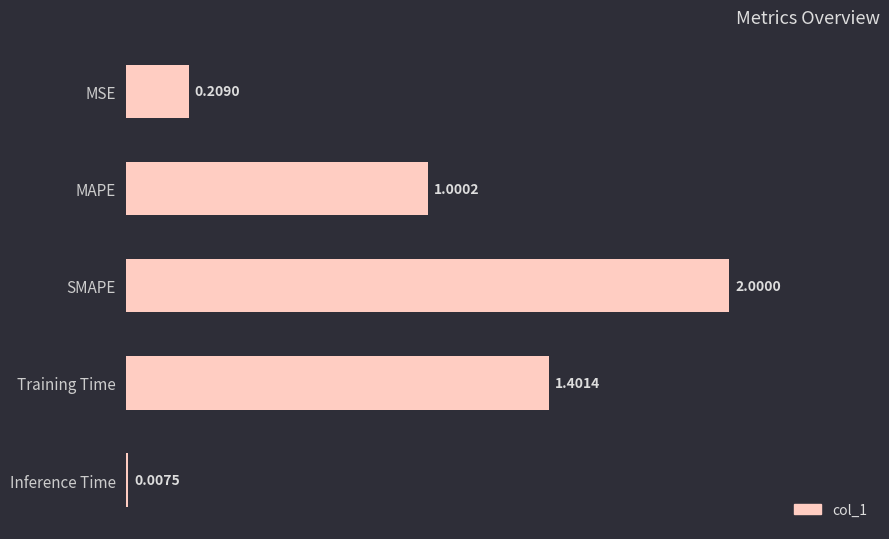

Which has a higher value, Inference Time or MSE?

MSE